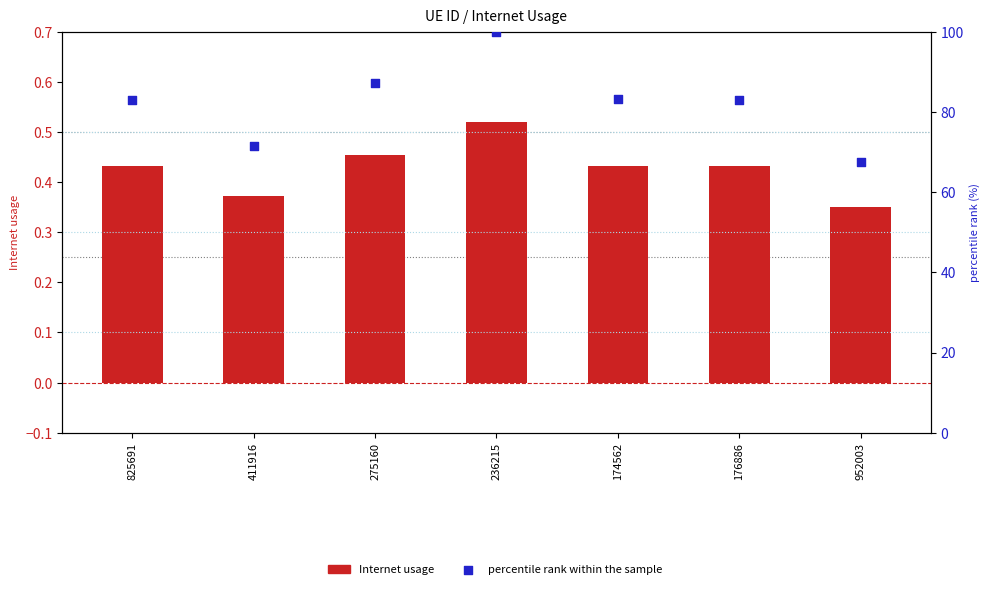

What is the total value across all series at 176886?

83.3